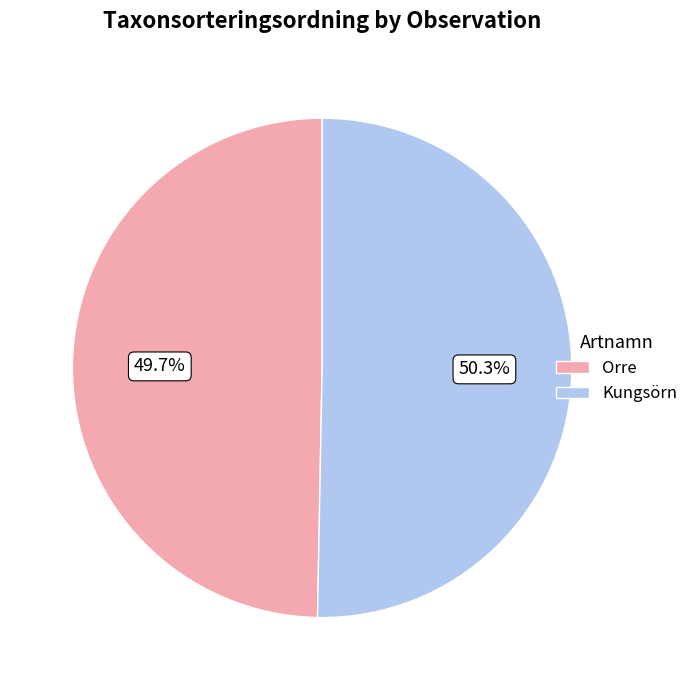

Count the number of slices in the pie.

2